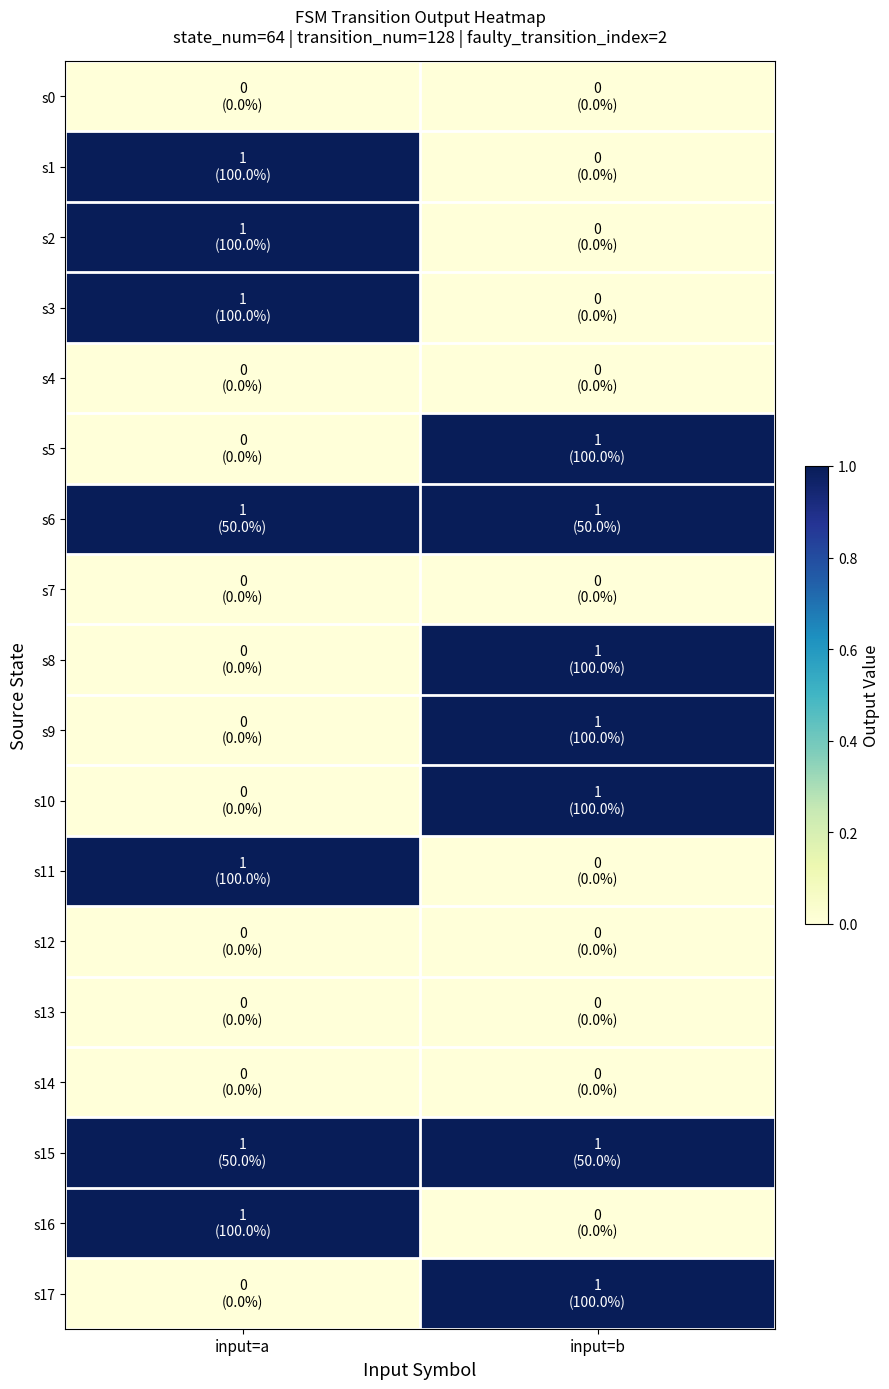

Which series has the largest total across all categories?

s6